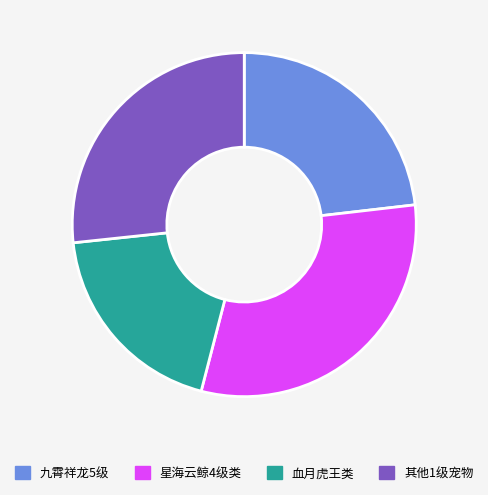

Does any single category account for the majority?

No